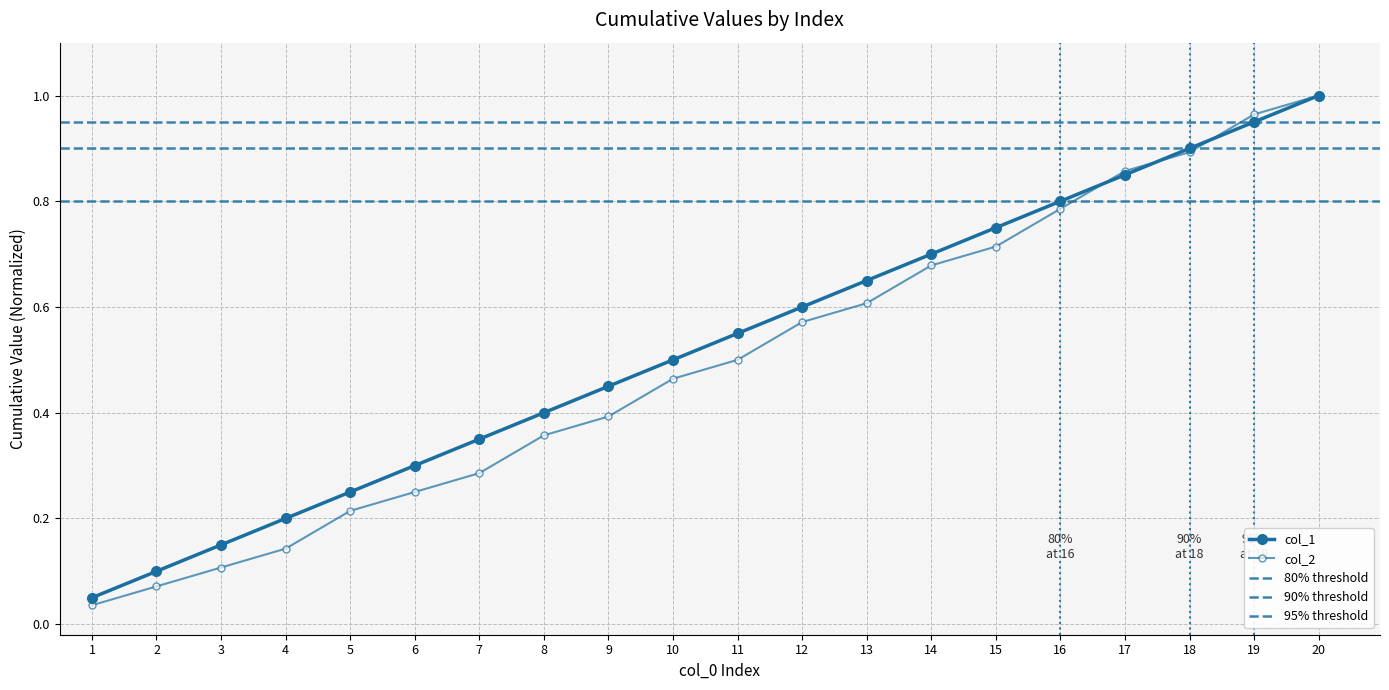

Is the value of col_1 at 1 greater than the value of col_2 at 2?

No